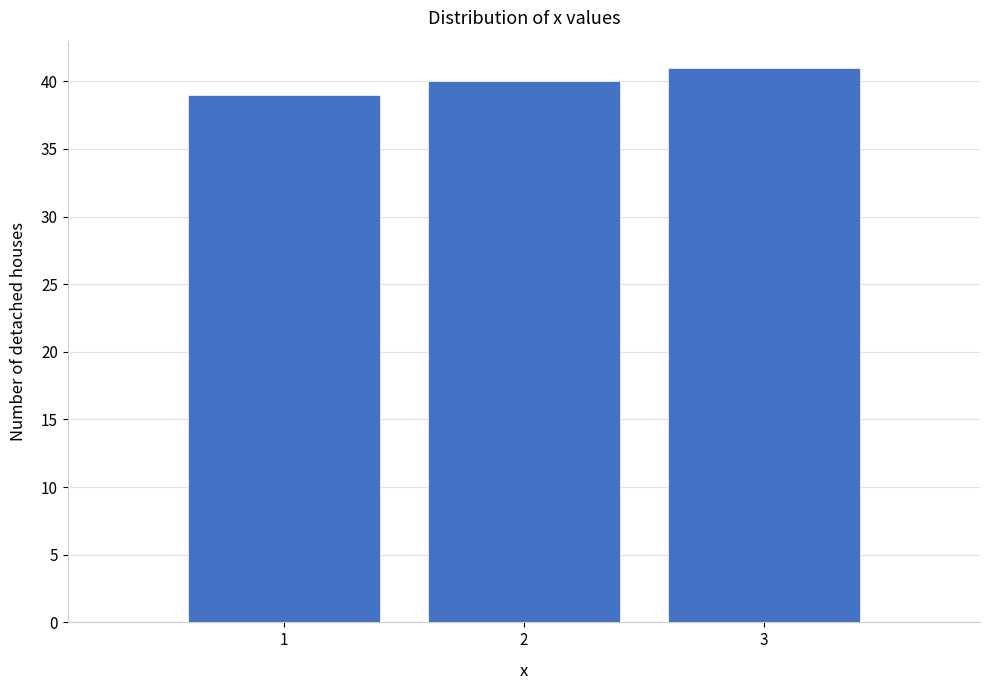

Over which range of the x-axis is the bar tallest?

2.5 to 3.5